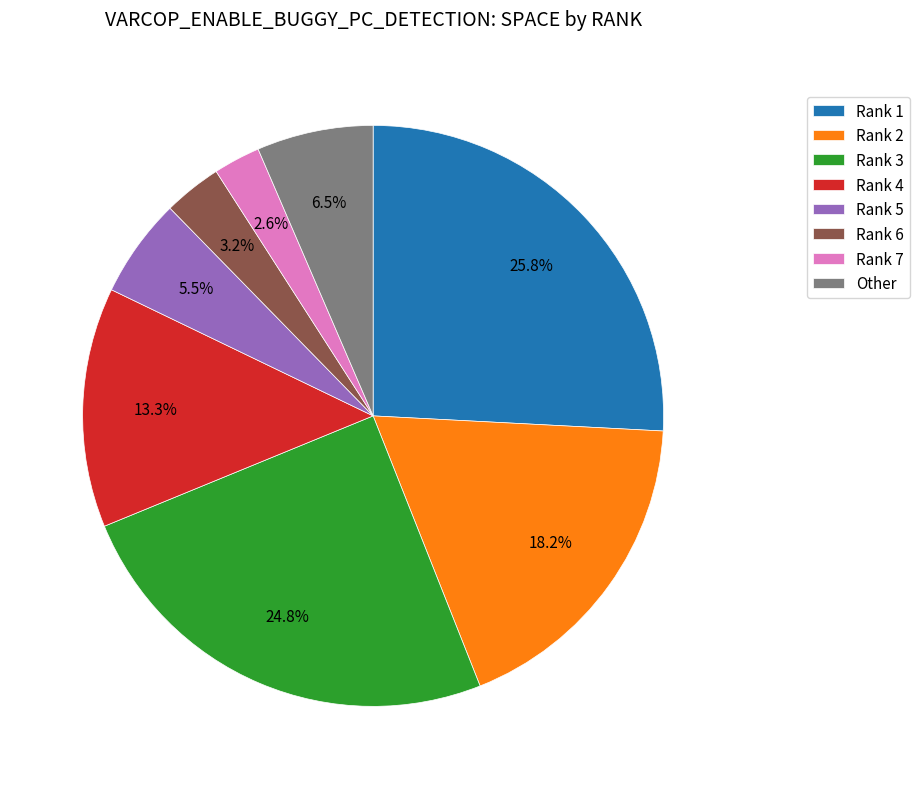

How many segments does this pie chart have?

8